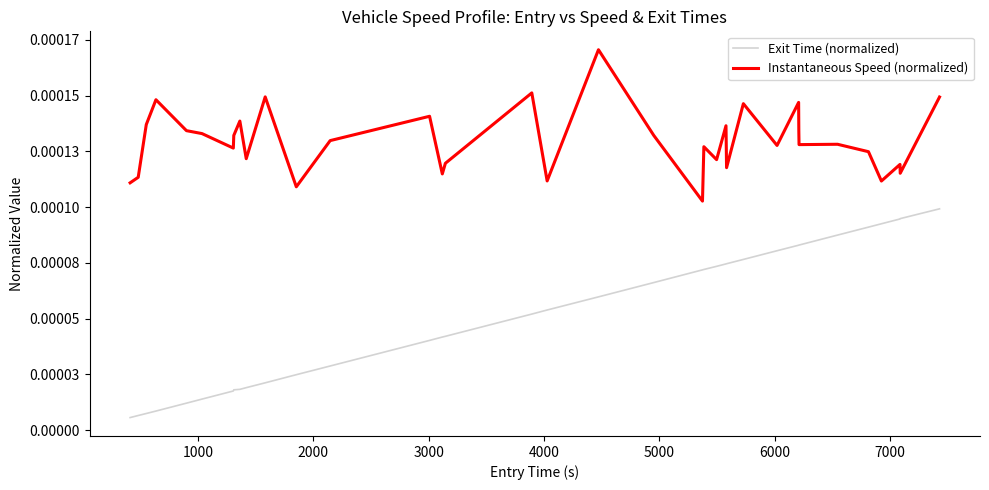

Which series has the widest spread of values?

Exit Time (normalized)